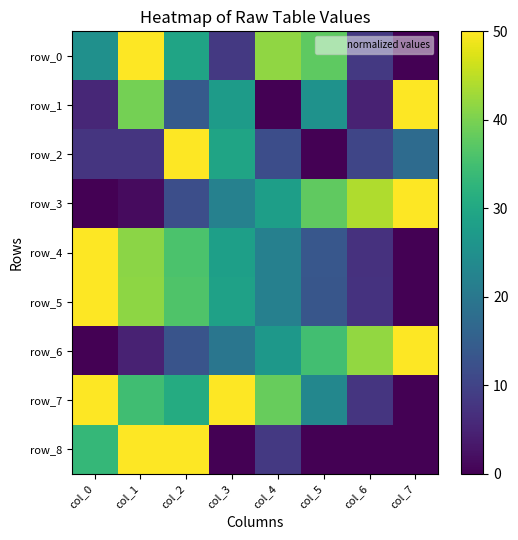

At which category is the sum across all series the highest?

col_1